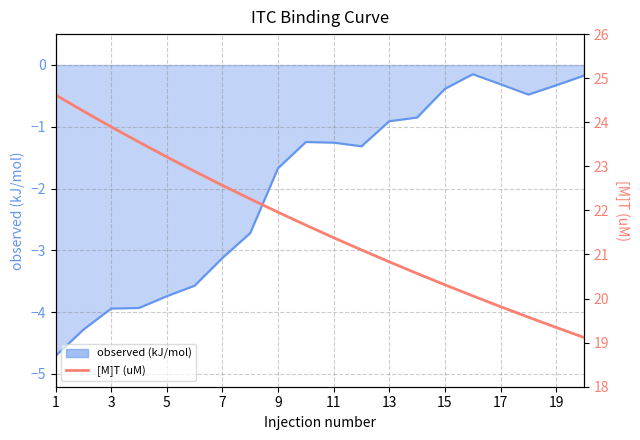

At which category does the chart reach its peak across all series?

1